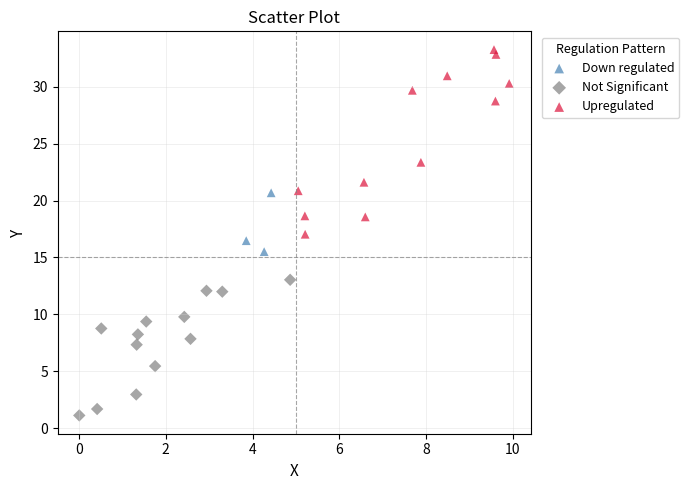

What are all the series names shown in the legend?

Down regulated, Not Significant, Upregulated